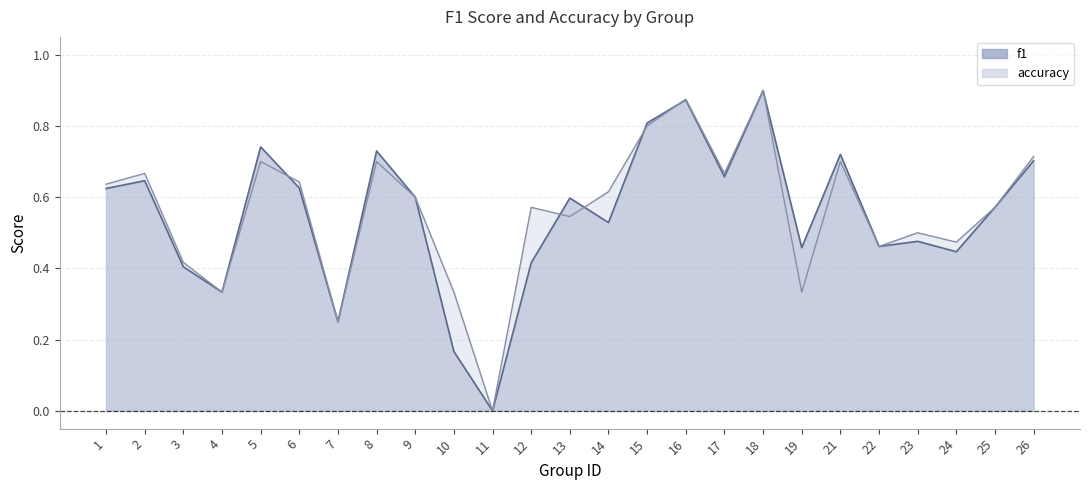

What is the total value across all series at 21?

1.4